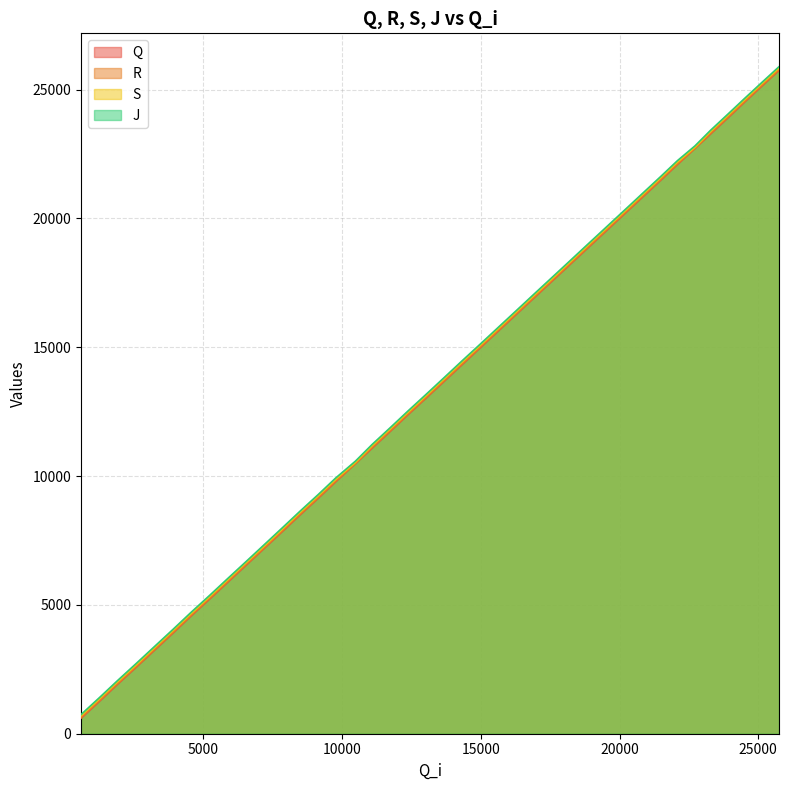

What are all the series names shown in the legend?

Q, R, S, J